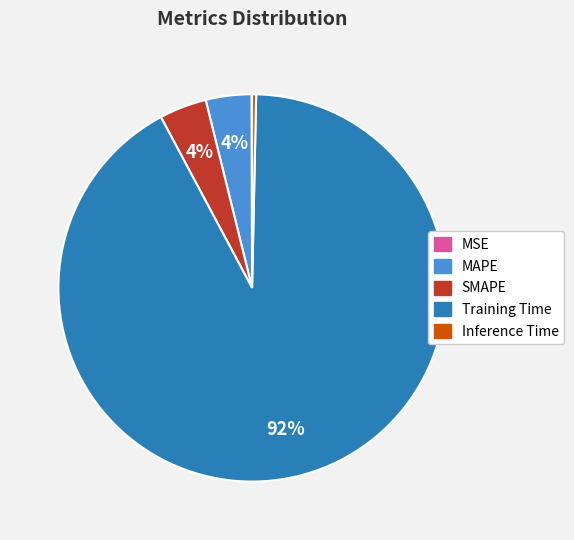

Does MAPE represent more than half of the total?

No